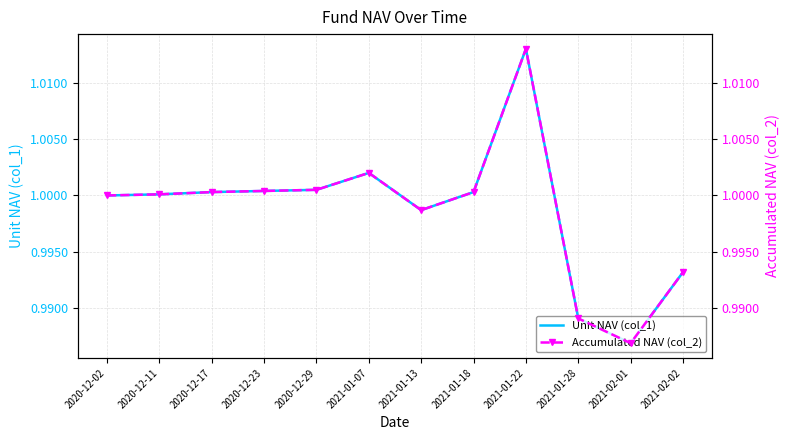

How many lines are shown in the chart?

2